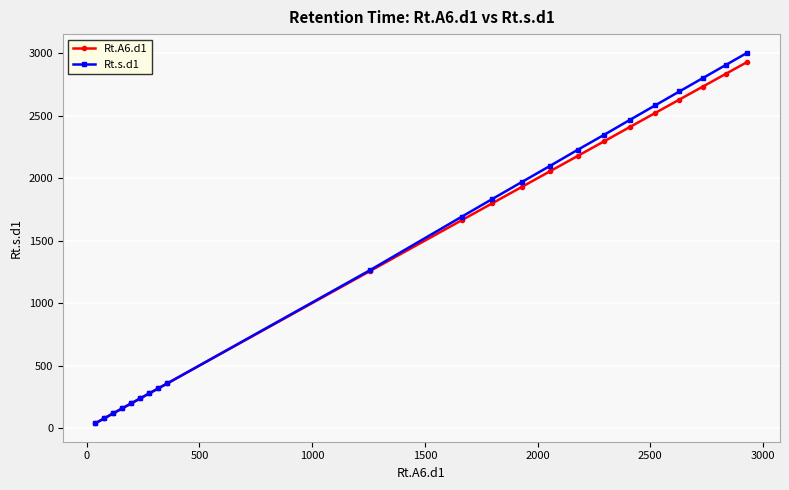

Which series has the widest spread of values?

Rt.s.d1